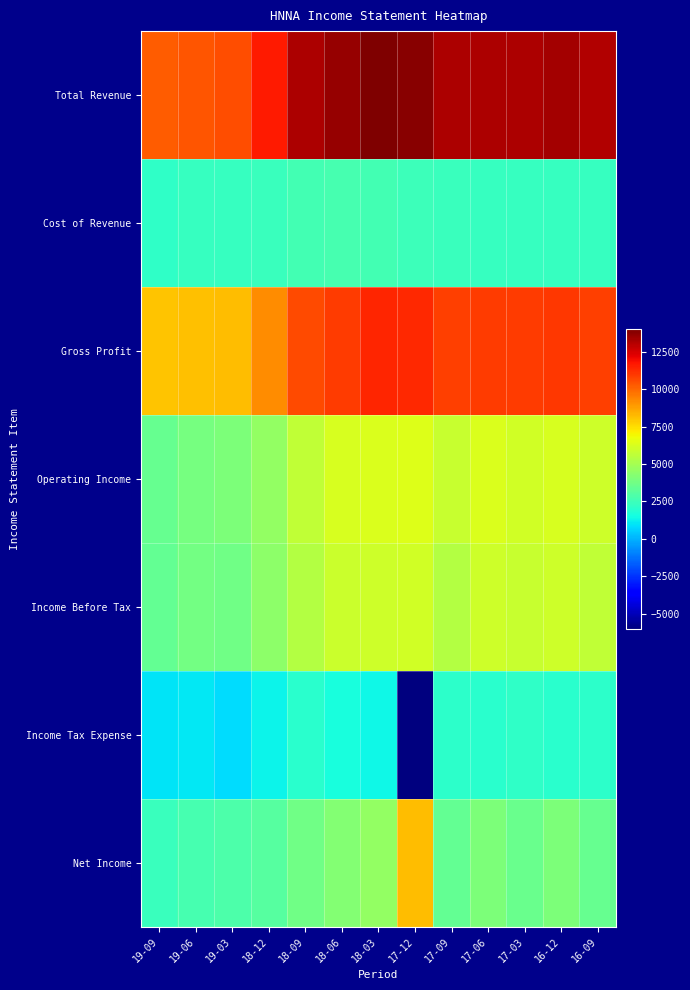

What is the smallest value displayed?

-6000